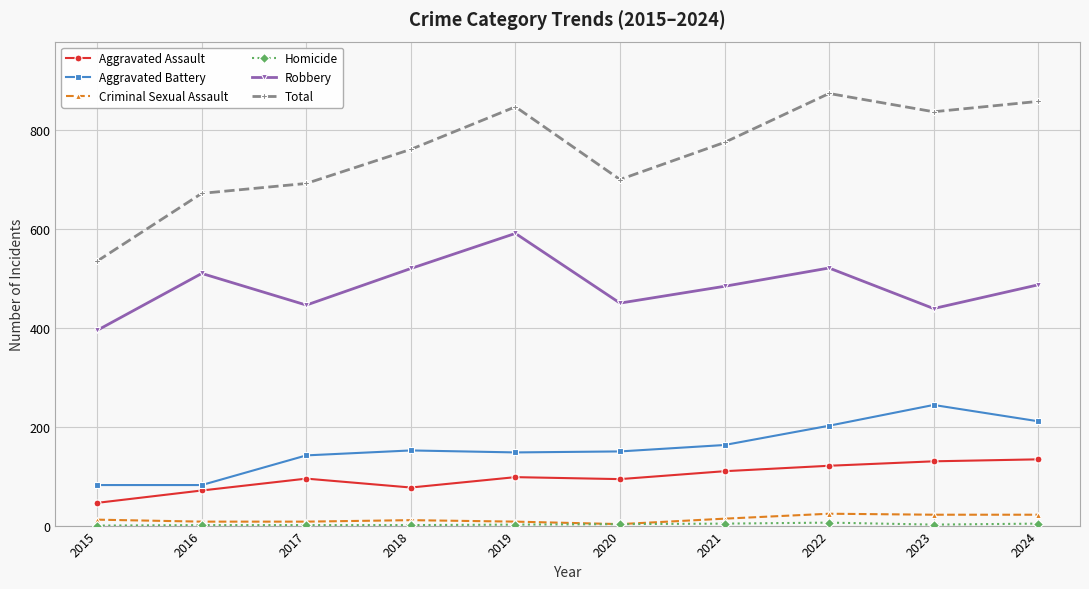

True or false: Total and Criminal Sexual Assault cross at least once.

False